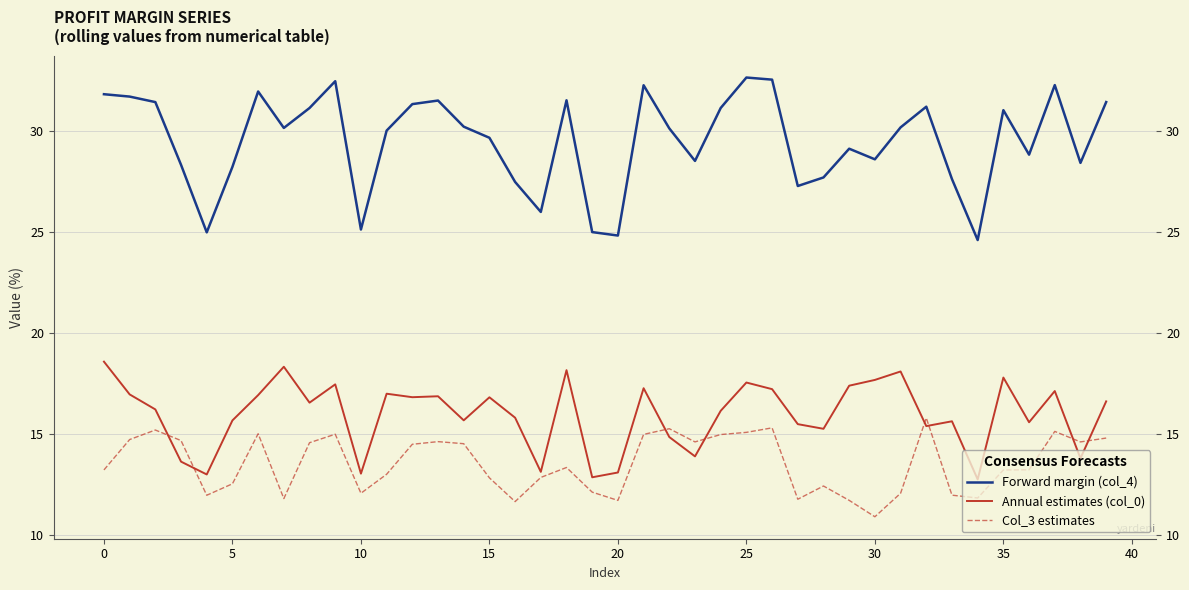

True or false: Forward margin (col_4) and Annual estimates (col_0) intersect in this chart.

False